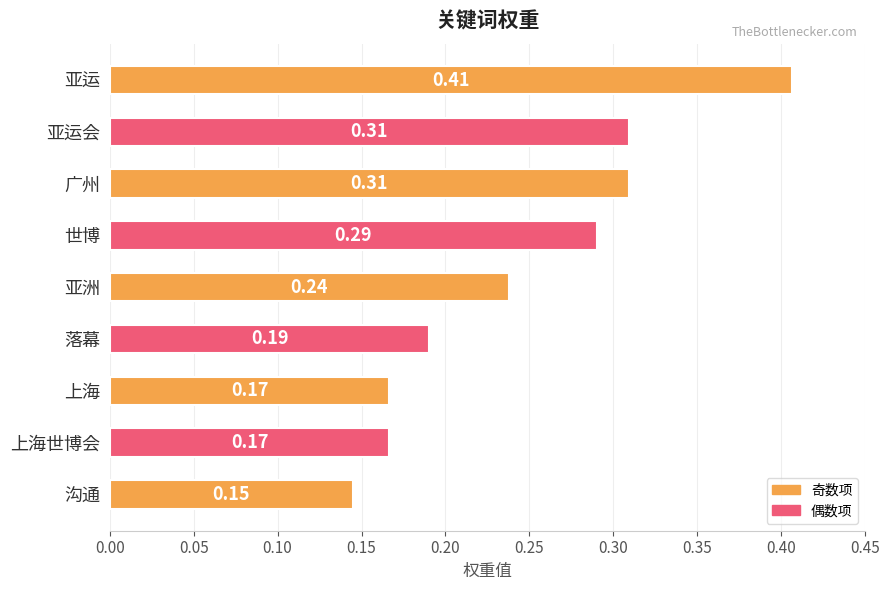

What is the sum of the values at 亚洲 and 亚运?

0.6